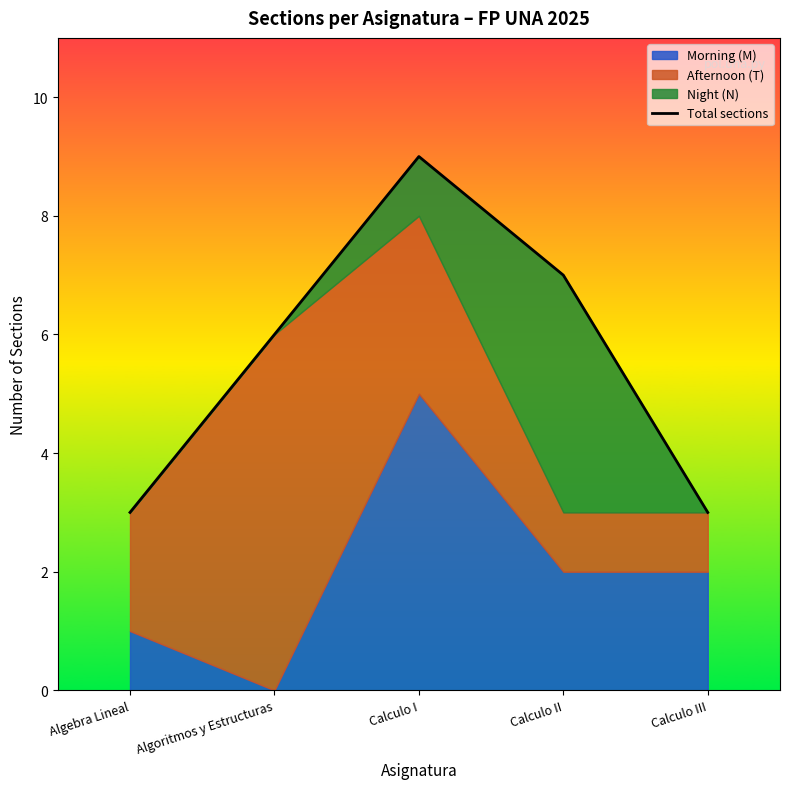

What is the maximum value shown in the chart?

9